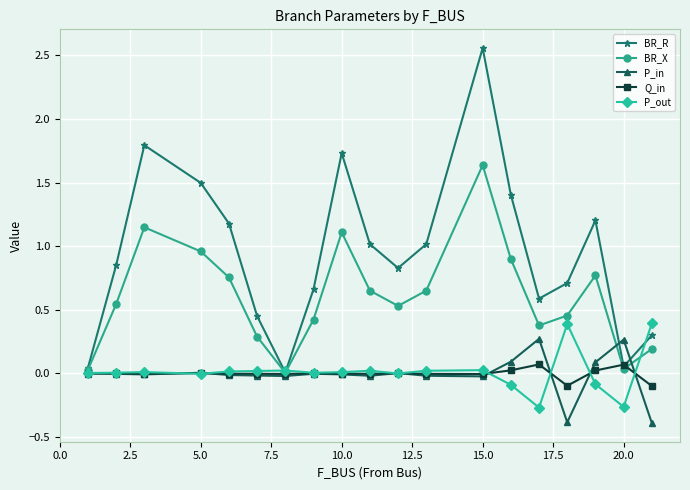

What is the value of the P_in point at the 19th from the left?

-0.4